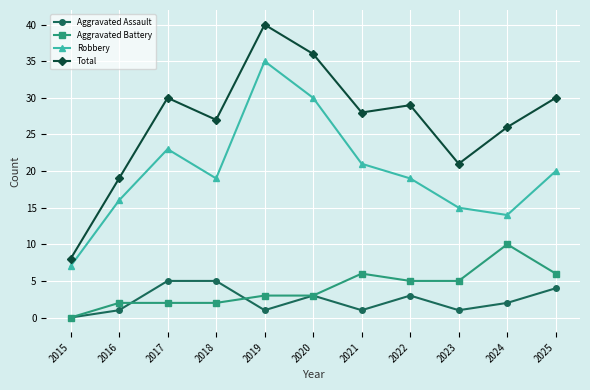

Where is the first local minimum for Robbery?

2018